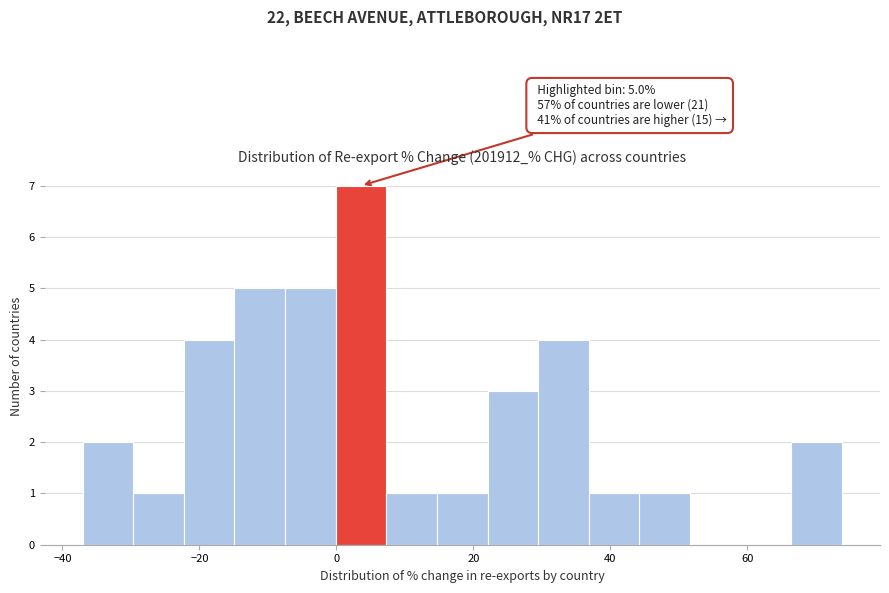

Around what value on the x-axis is the tallest bar? Give the approximate position of its centre, as read against the axis.

4